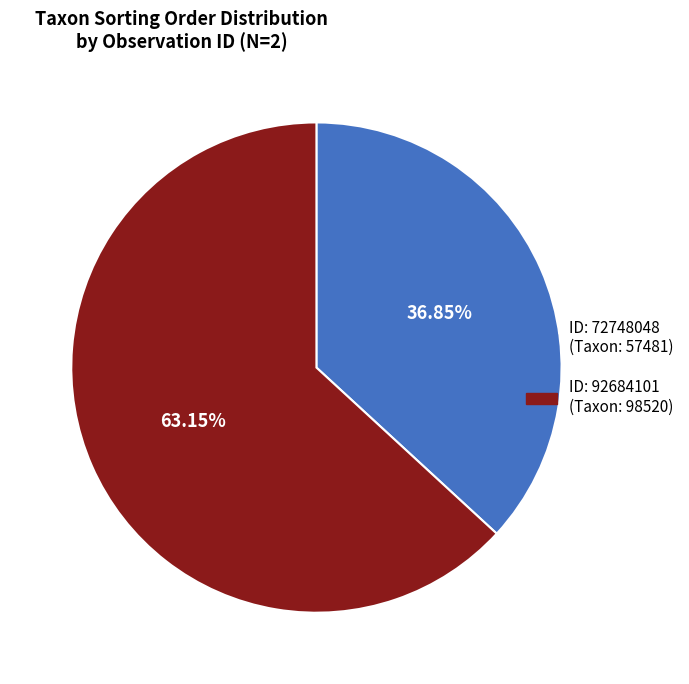

Is there a majority slice in this chart?

Yes